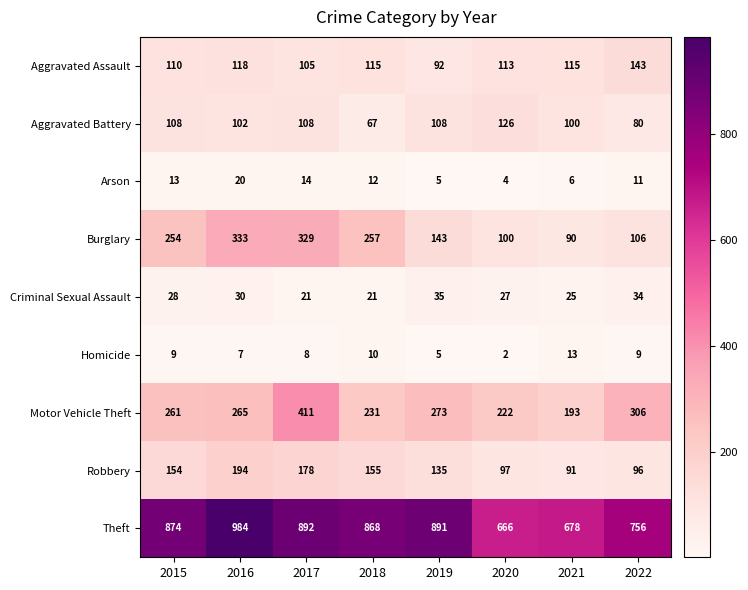

Which series has the largest total across all categories?

Theft